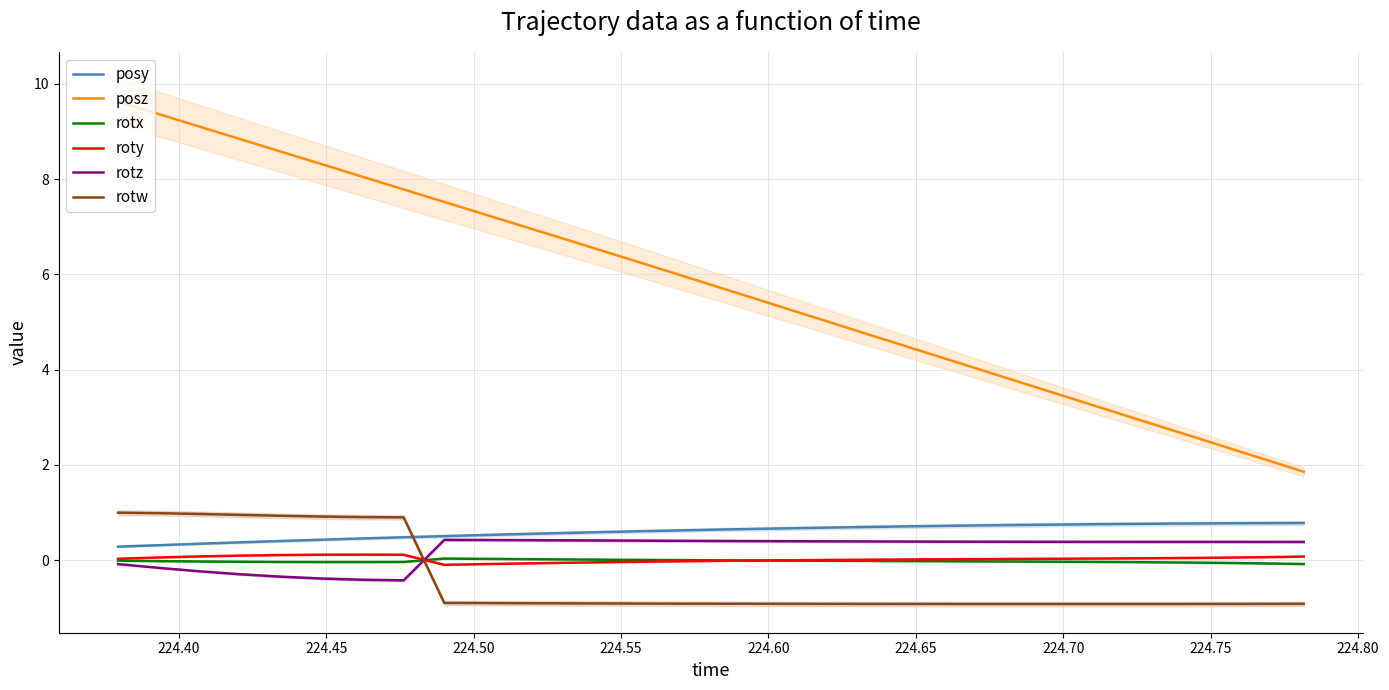

What is the greatest value displayed?

9.6